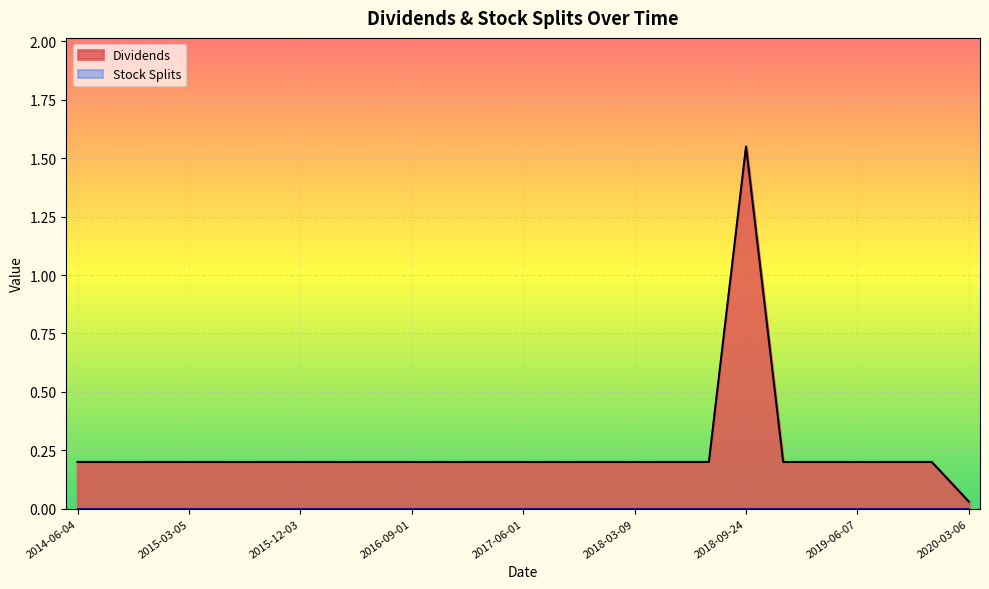

Where is the first local maximum?

2018-09-24